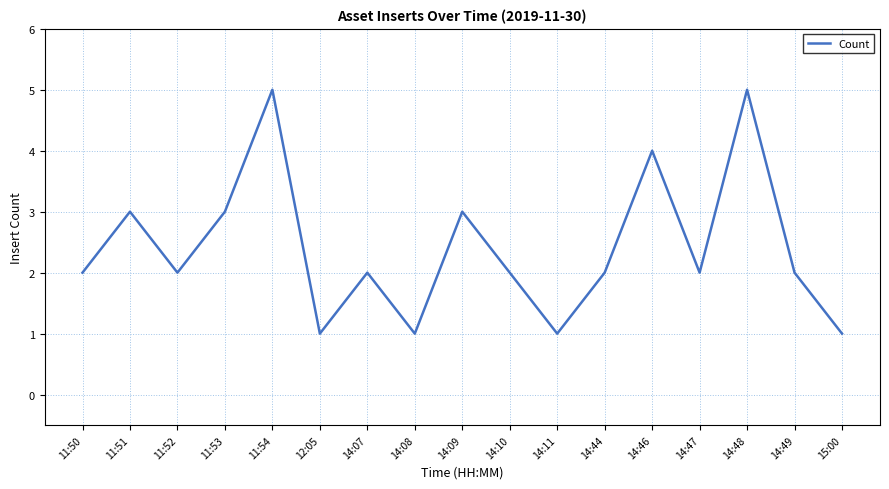

What is the difference between the maximum and minimum values?

4